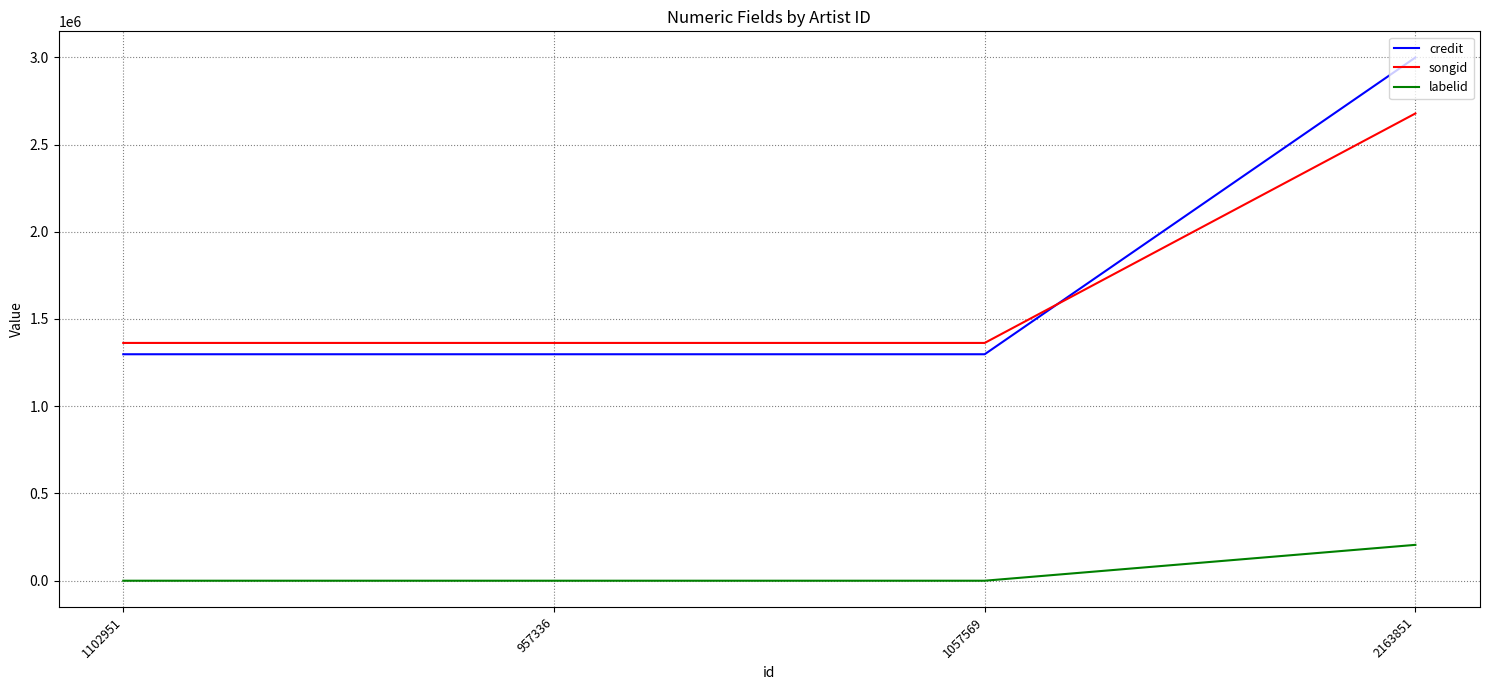

How many lines are shown in the chart?

3